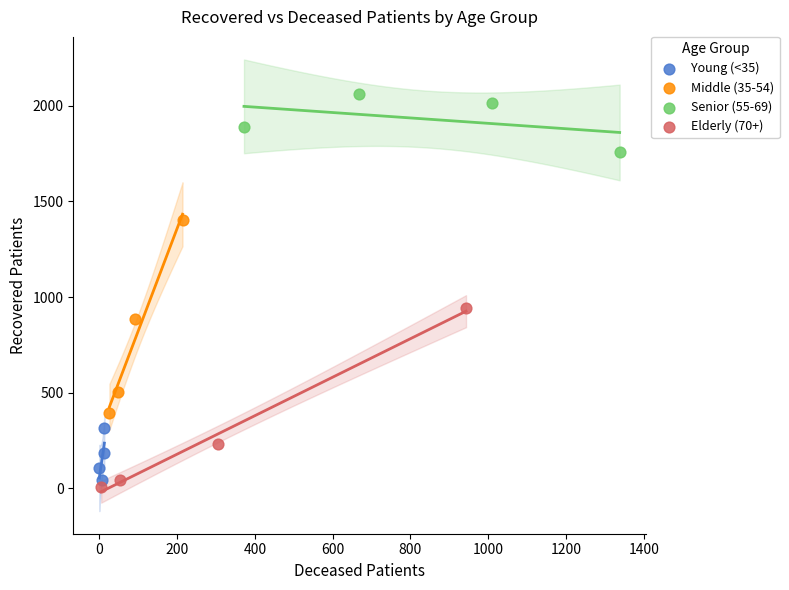

Which series contains the highest Y value?

Senior (55-69)